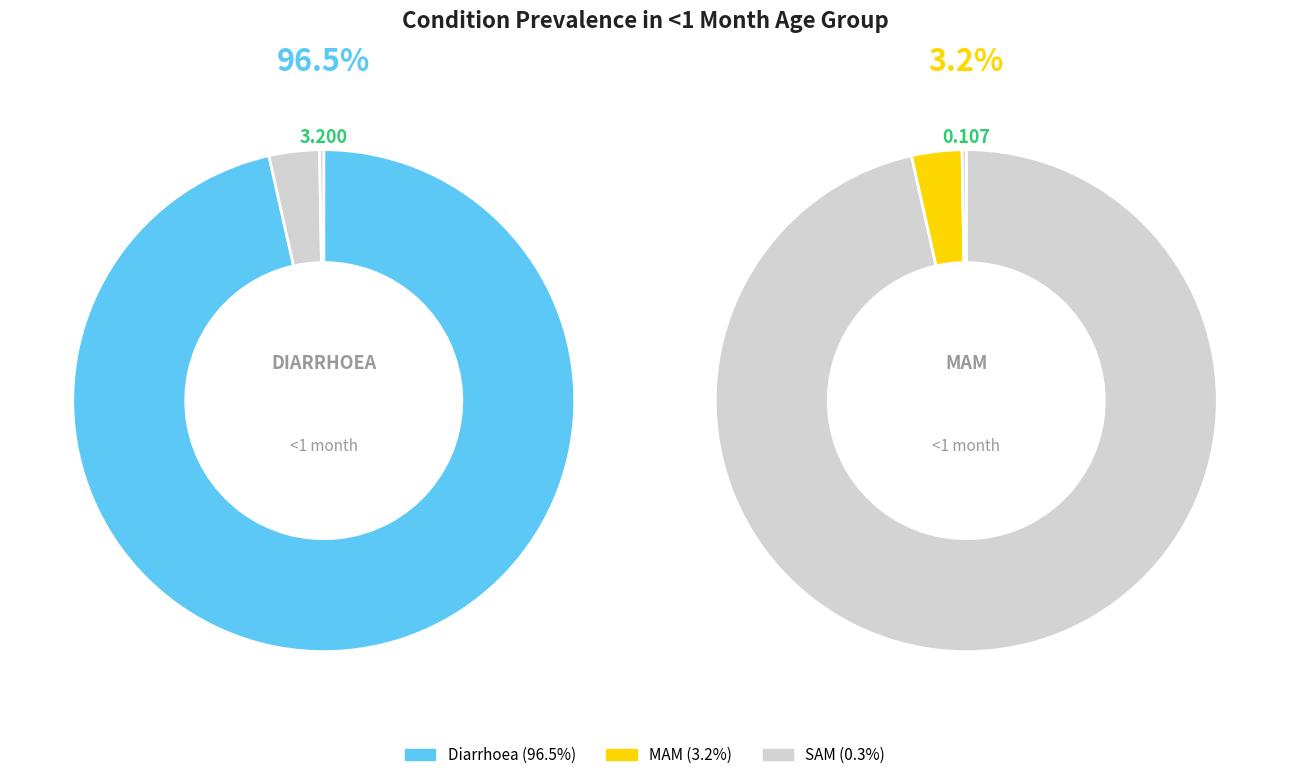

True or false: MAM accounts for 1% of the total.

False